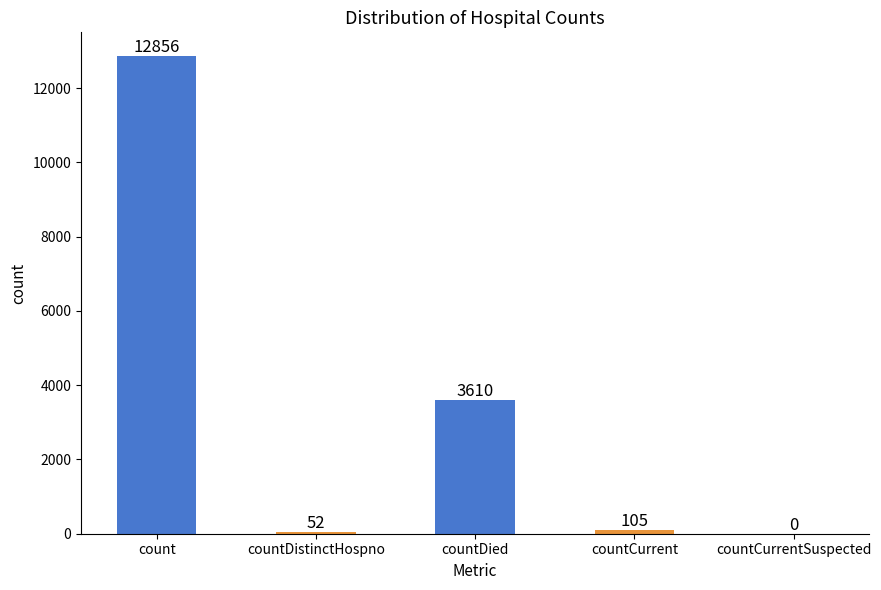

What is the sum of all values?

16623